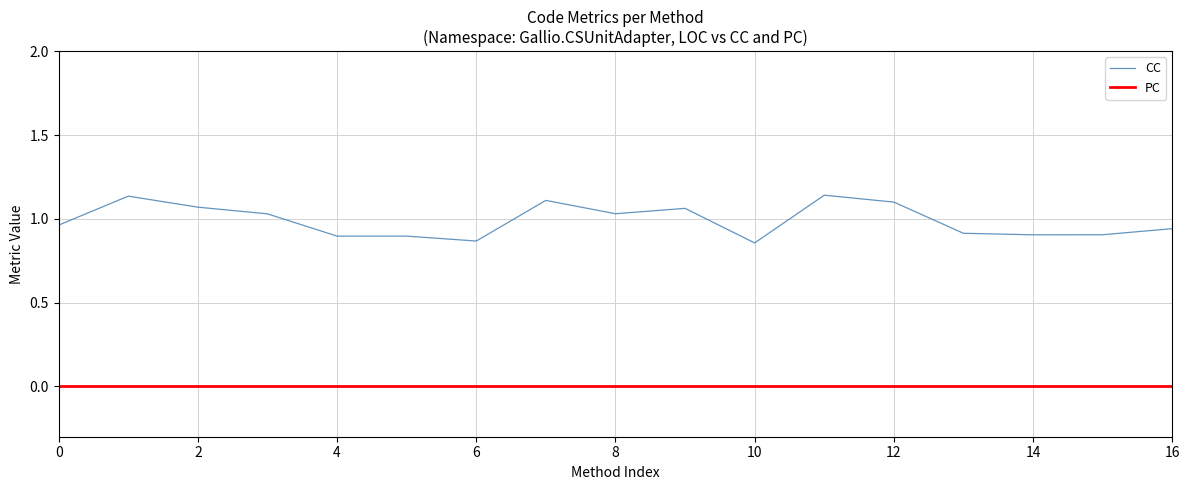

What is the difference between the maximum and minimum values in the CC series?

0.3